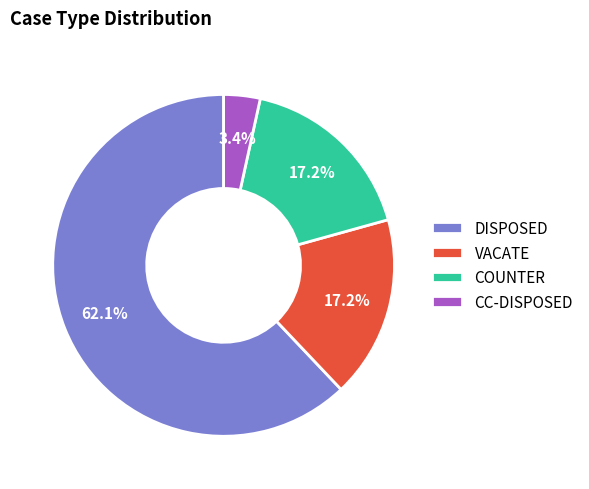

Which slice is the smallest?

CC-DISPOSED